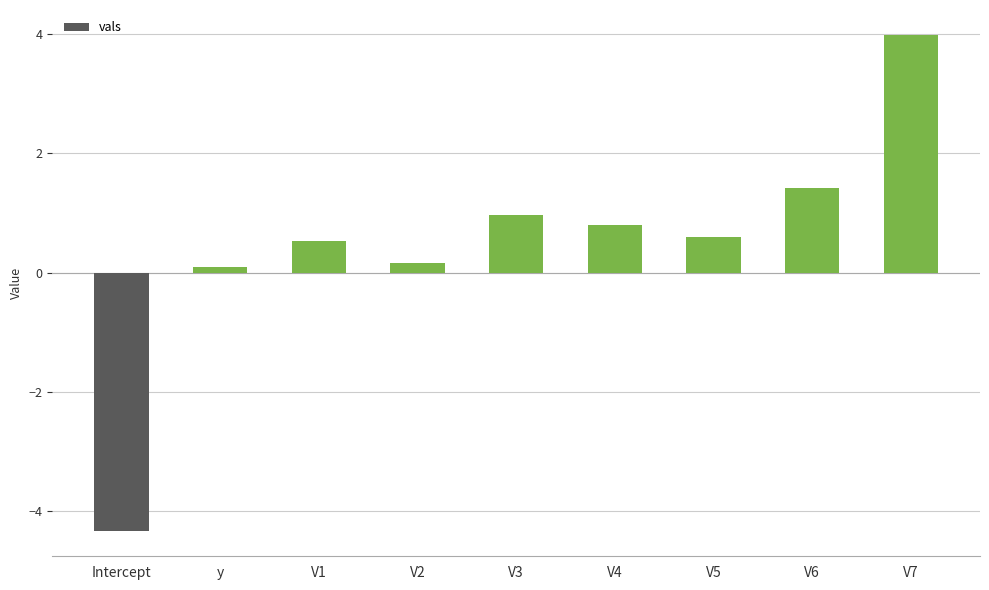

The value at V3 is 0.5. True or false?

False